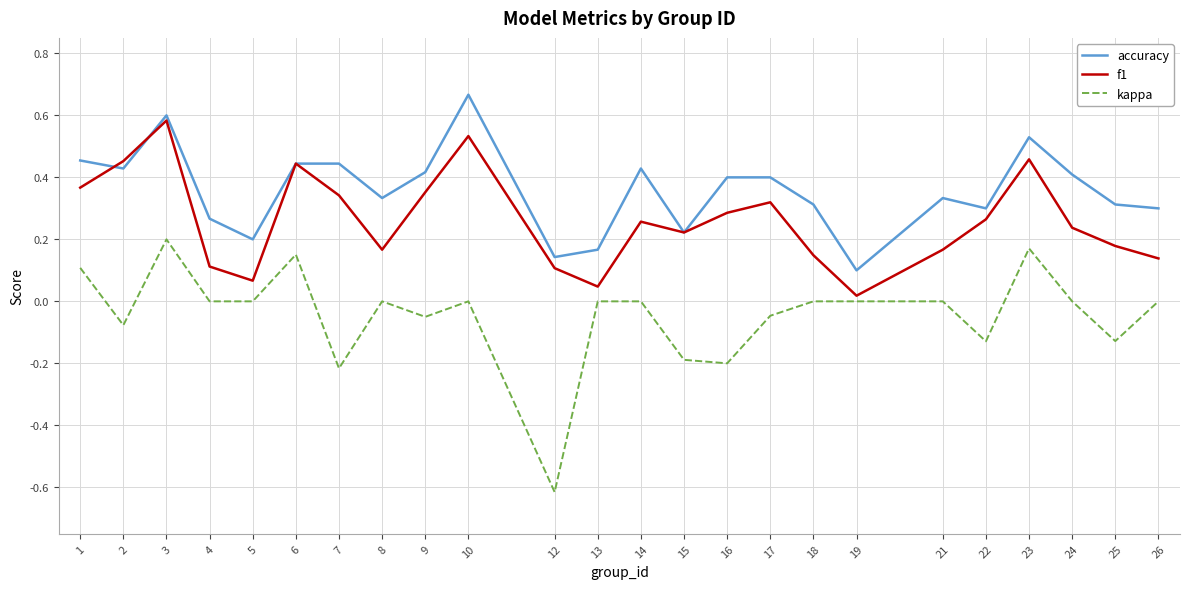

Count the accuracy values in the range 0 to 1.

24